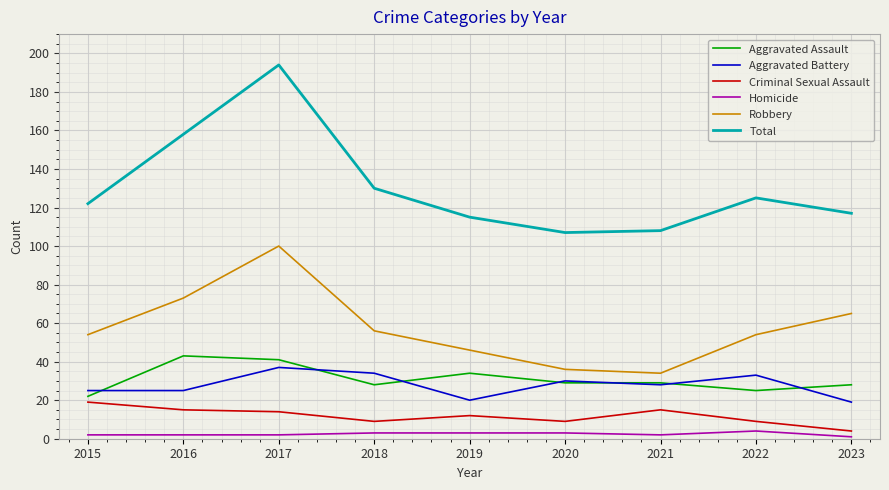

Where is the first local maximum for Robbery?

2017